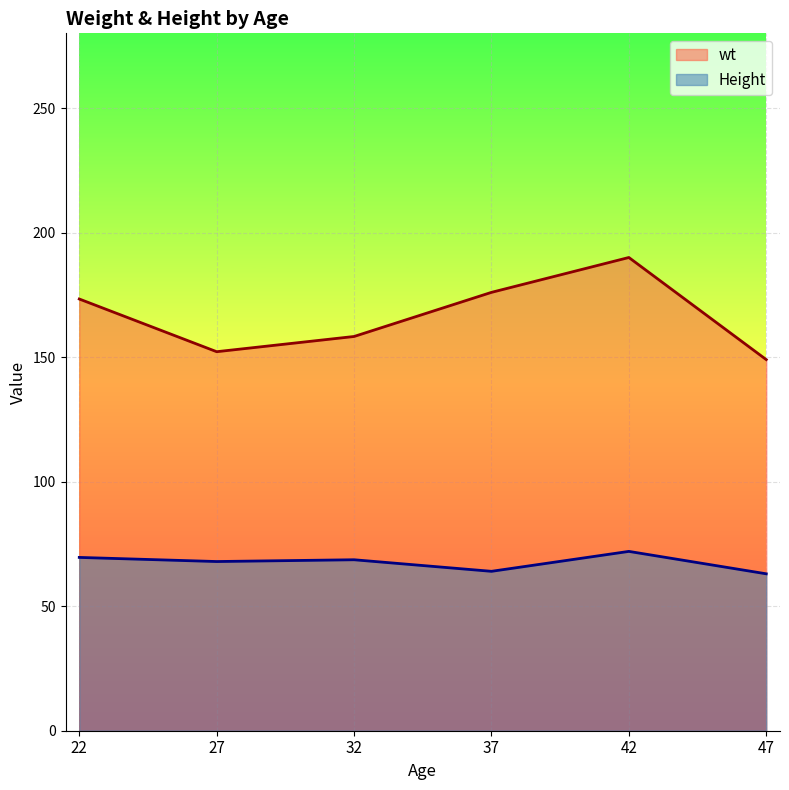

What is the difference between the wt values at 47 and 22?

24.3